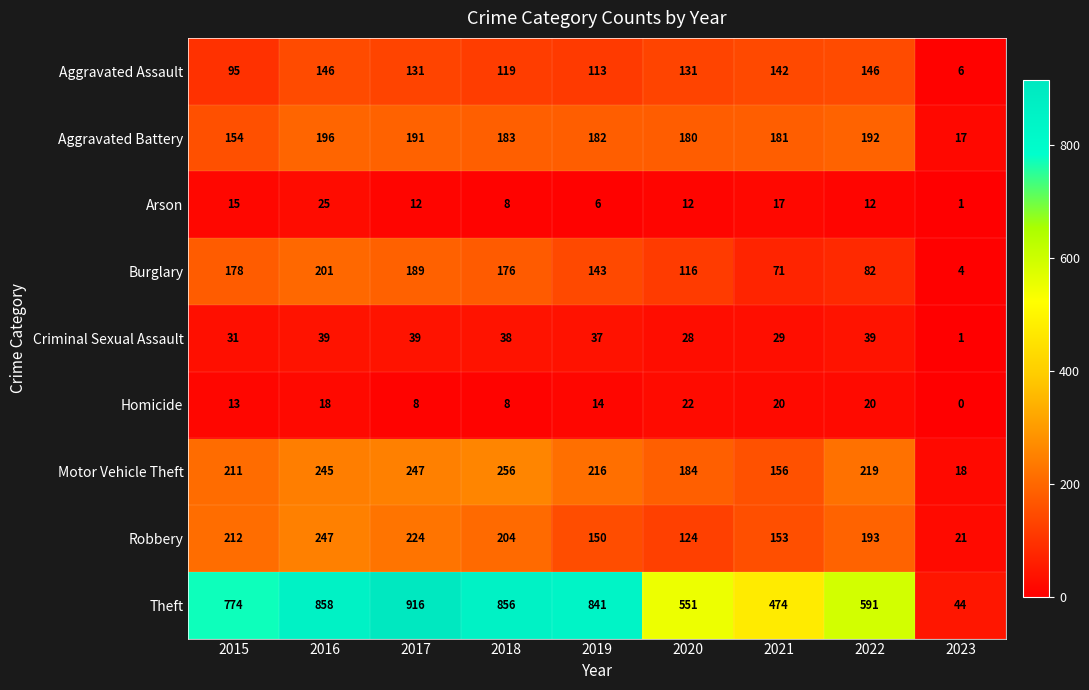

What is the spread (max minus min) of values at 2017?

908